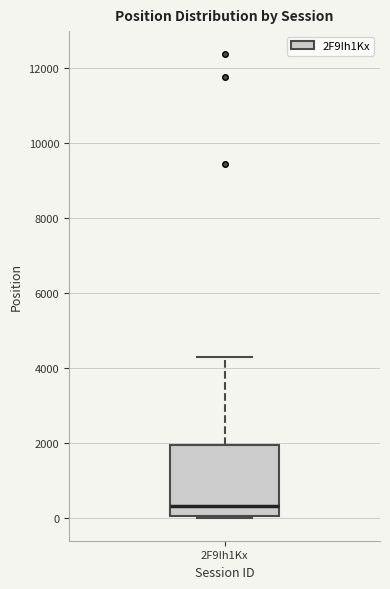

Read this box plot against the y-axis: the position of the median line, the range covered by the box, and the ends of both whiskers. The values are not printed on the chart, so give them approximately, as read against the axis.

median 400, box 0 to 2000, whiskers 0 to 4200